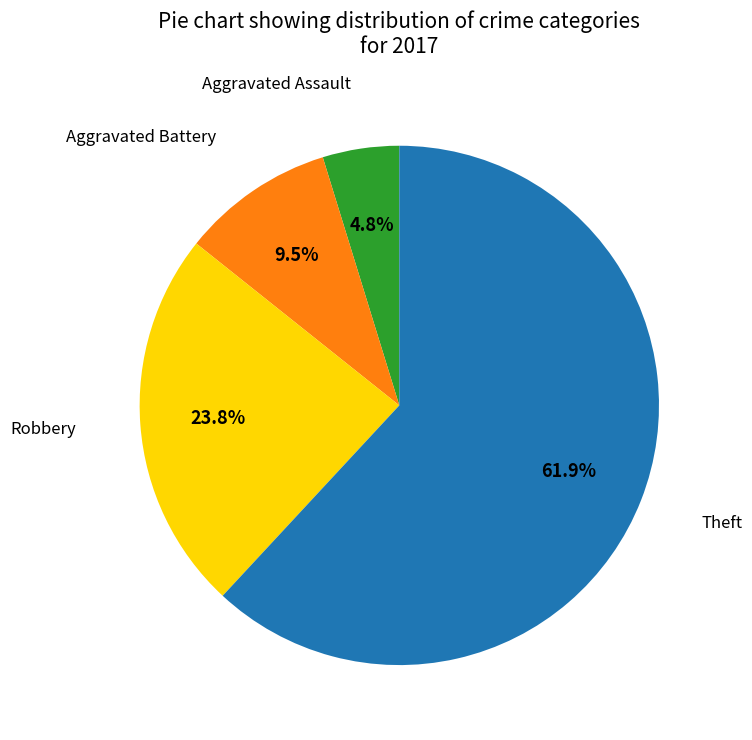

To the nearest percent, what is the average slice percentage?

25%